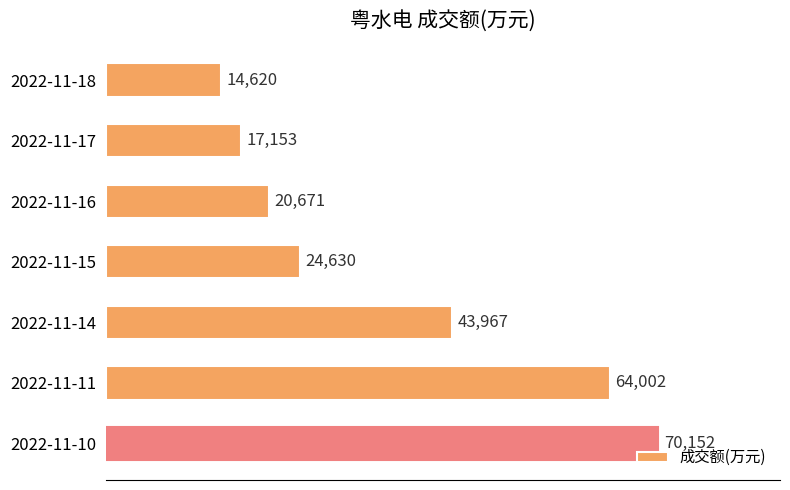

What is the minimum value shown in the chart?

14620